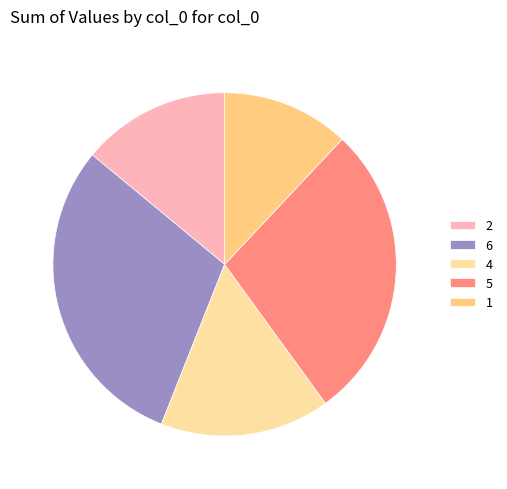

Count the number of slices in the pie.

5